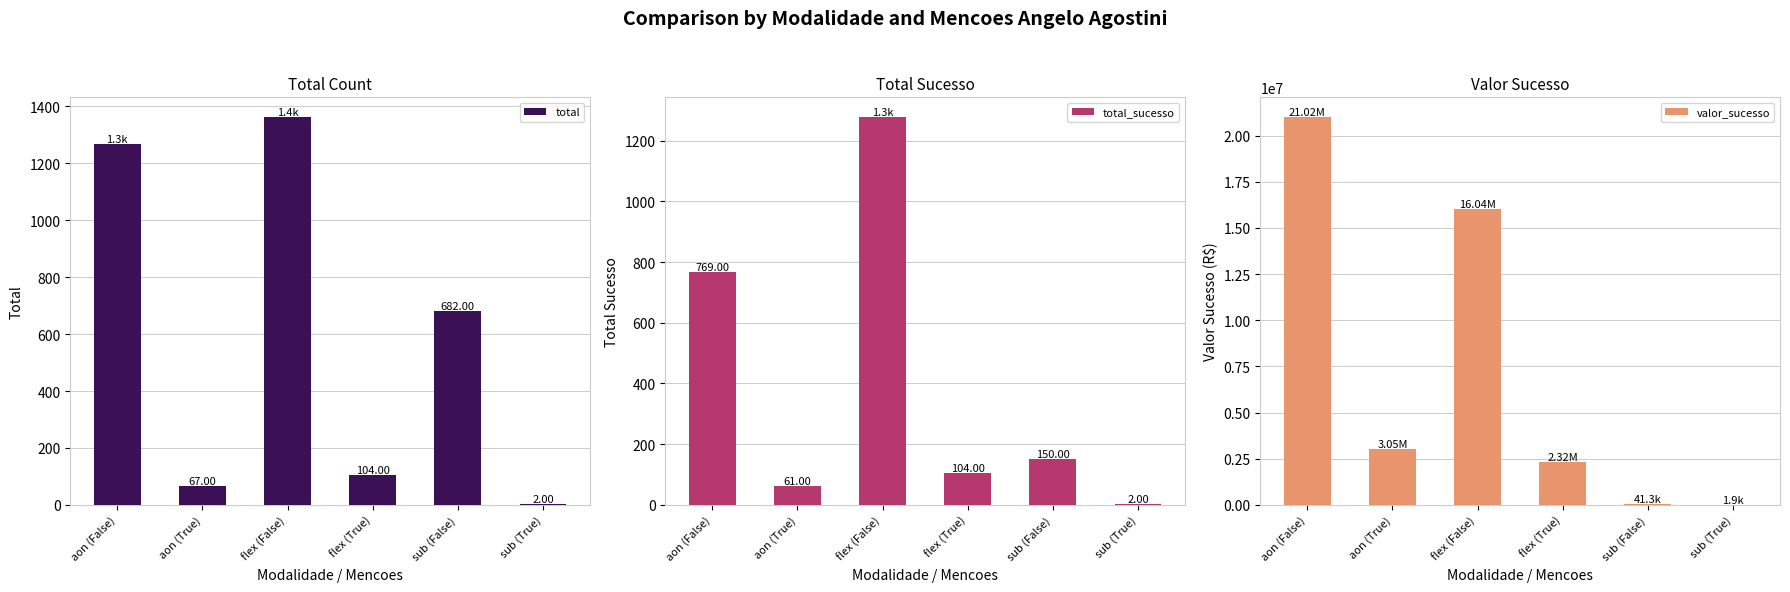

What is the difference between the highest and lowest values at aon (False)?

21017258.0